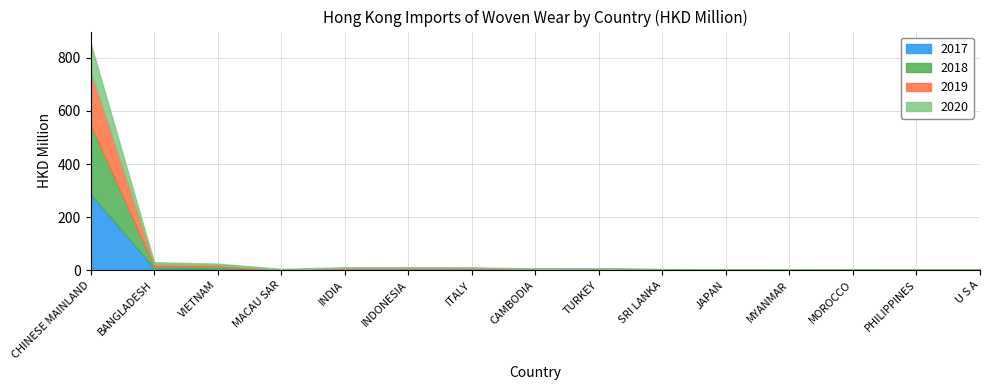

Which category has the lowest value in the 2017 series?

MACAU SAR